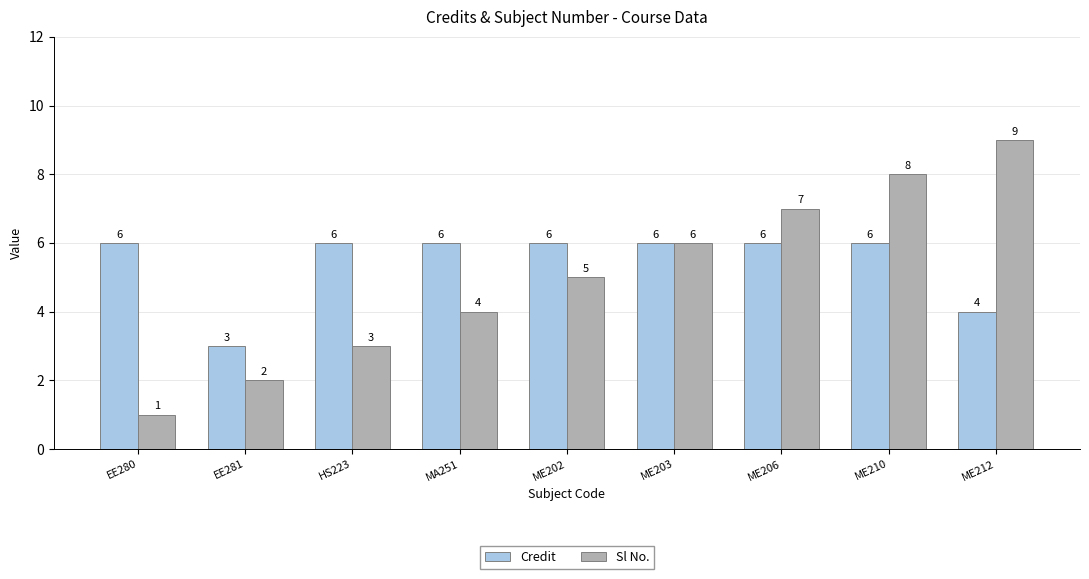

Which series changed the most between EE280 and ME202?

Sl No.